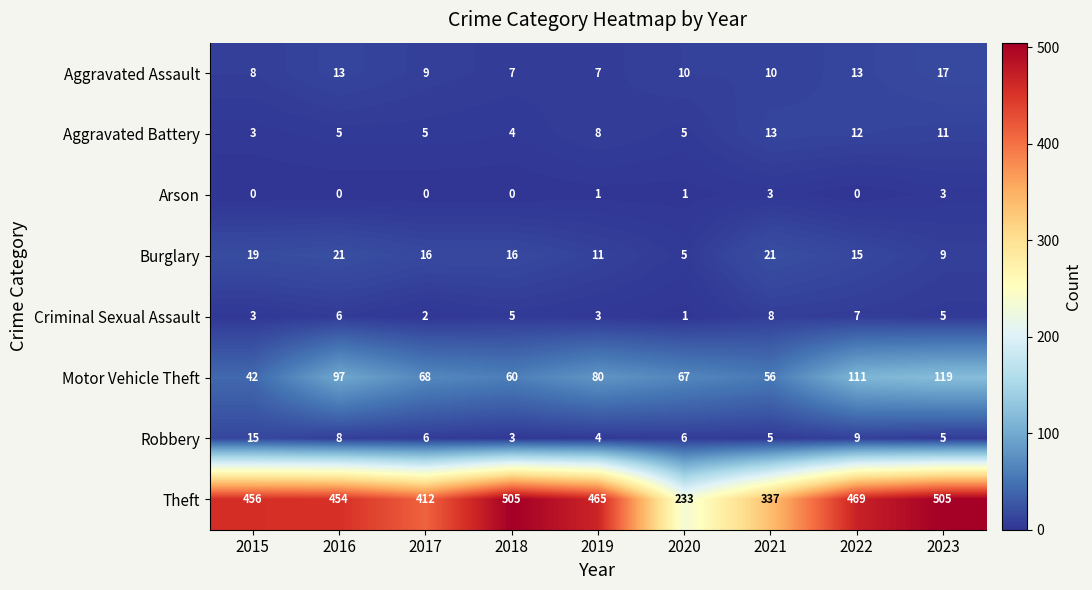

Is it true that Motor Vehicle Theft equals 132 at 2019?

False